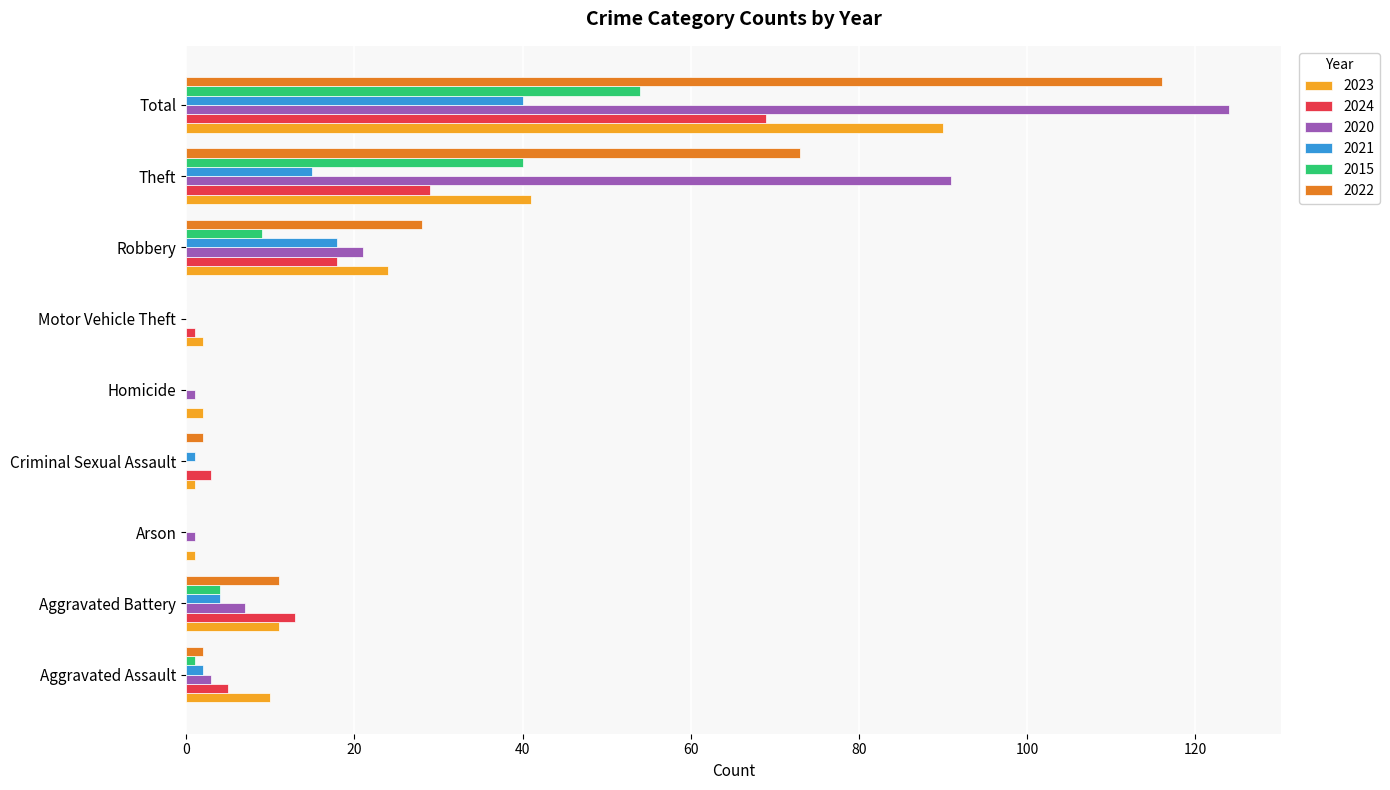

Which series changed the most between Criminal Sexual Assault and Total?

2020